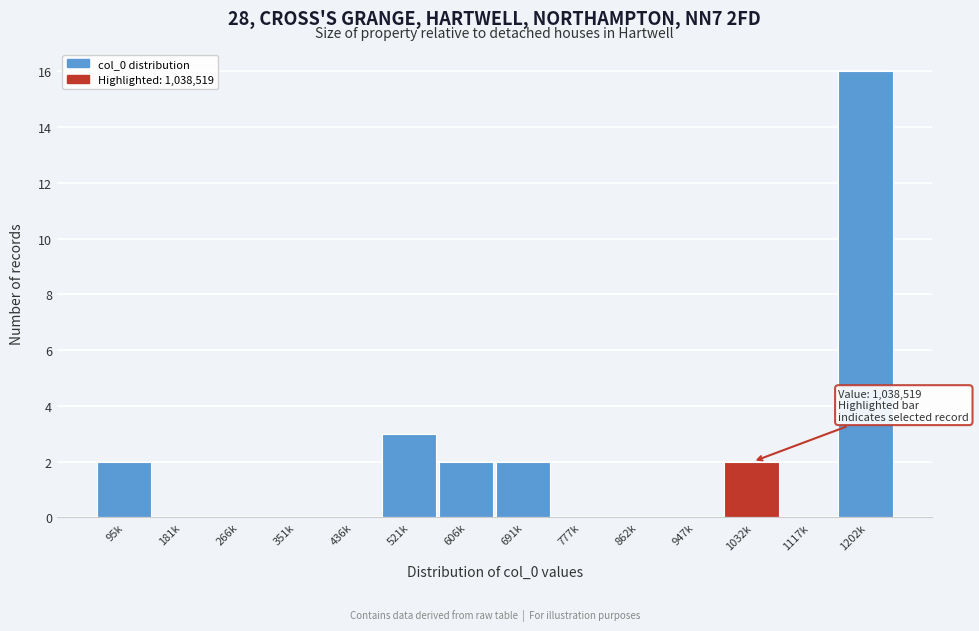

Reading left to right, what are all the values shown in this chart?

95k=2	181k=0	266k=0	351k=0	436k=0	521k=3	606k=2	691k=2	777k=0	862k=0	947k=0	1032k=2	1117k=0	1202k=16